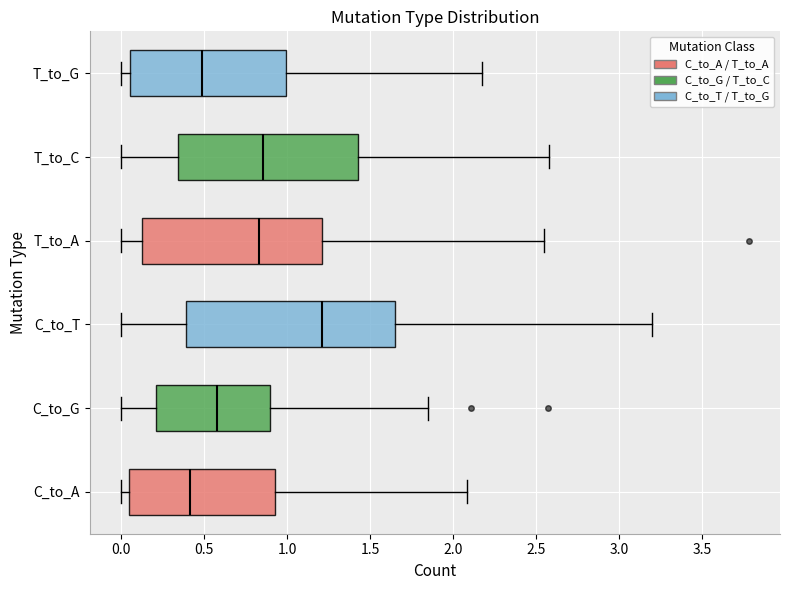

Reading bottom to top, transcribe this box plot: for each box, give where its median line is, the range the box spans, and where its two whiskers end, as read against the x-axis. The values are not printed on the chart, so give them approximately, as read against the axis.

C_to_A: median 0.40, box 0.05 to 0.90, whiskers 0.00 to 2.10
C_to_G: median 0.60, box 0.20 to 0.90, whiskers 0.00 to 1.85
C_to_T: median 1.20, box 0.40 to 1.65, whiskers 0.00 to 3.20
T_to_A: median 0.85, box 0.10 to 1.20, whiskers 0.00 to 2.55
T_to_C: median 0.85, box 0.35 to 1.45, whiskers 0.00 to 2.60
T_to_G: median 0.50, box 0.05 to 1.00, whiskers 0.00 to 2.15